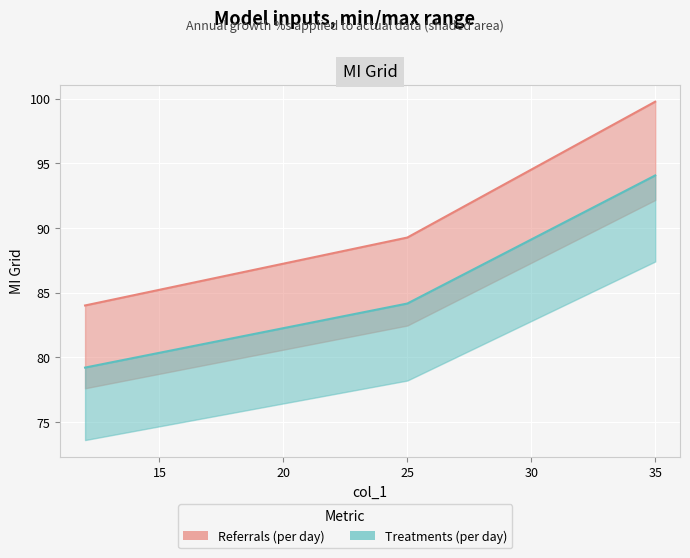

Reading left to right, list all the values displayed in this chart.

79.2	84.2	89.1	94.1